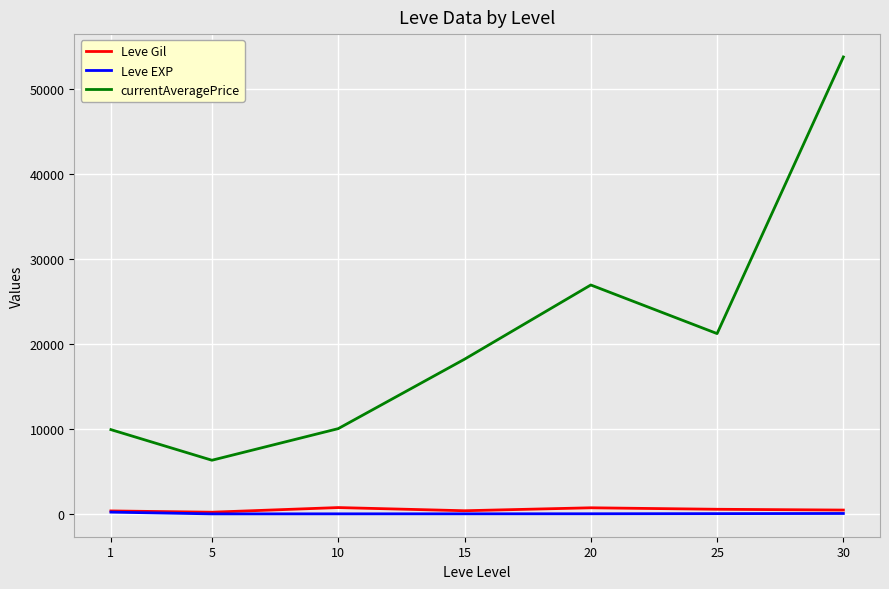

The currentAveragePrice series shows 2045.4 at 1. True or false?

False